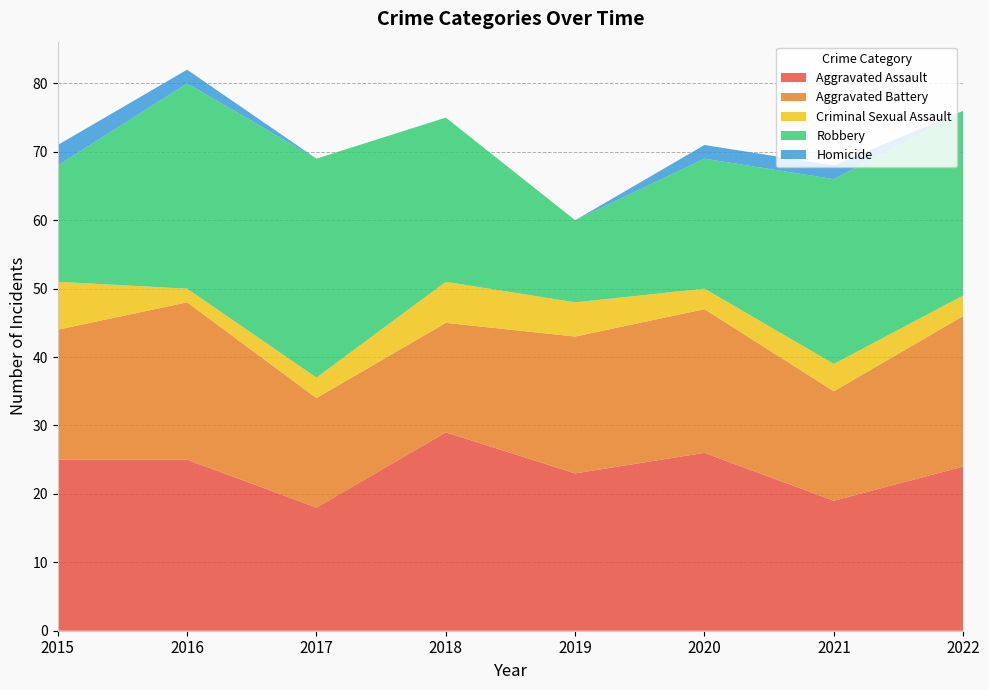

Reading right to left, list all the values displayed in this chart.

Aggravated Assault: 24	19	26	23	29	18	25	25
Aggravated Battery: 22	16	21	20	16	16	23	19
Criminal Sexual Assault: 3	4	3	5	6	3	2	7
Robbery: 27	27	19	12	24	32	30	17
Homicide: 0	2	2	0	0	0	2	3